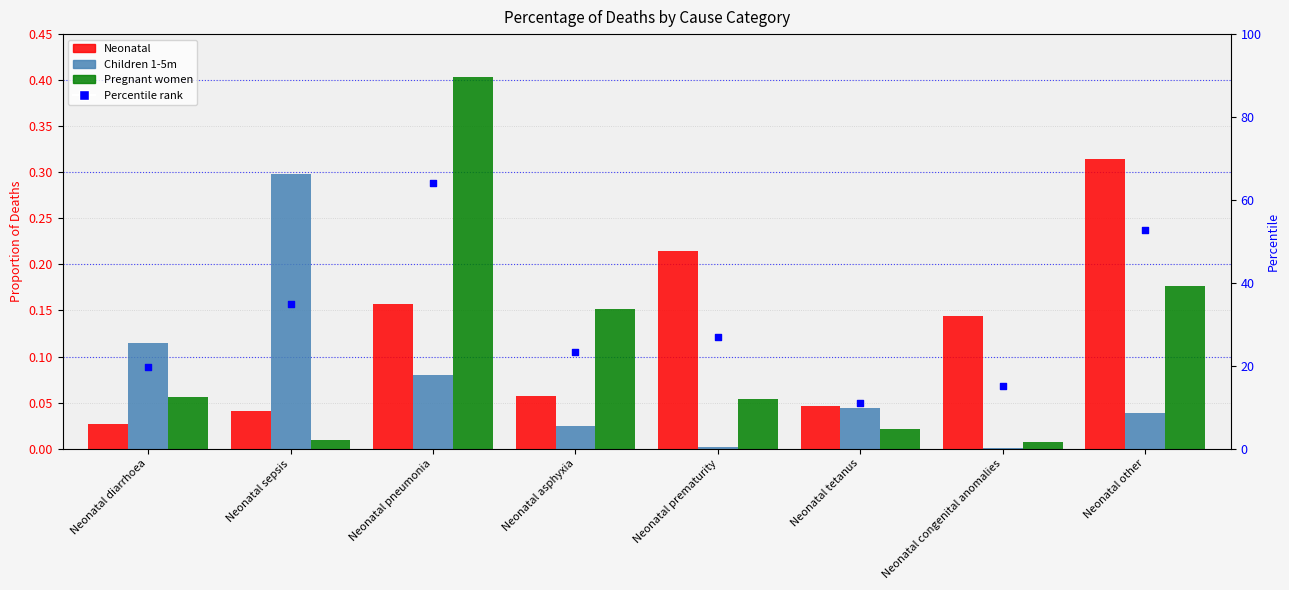

Which series has the widest spread of Y values?

Pregnant women